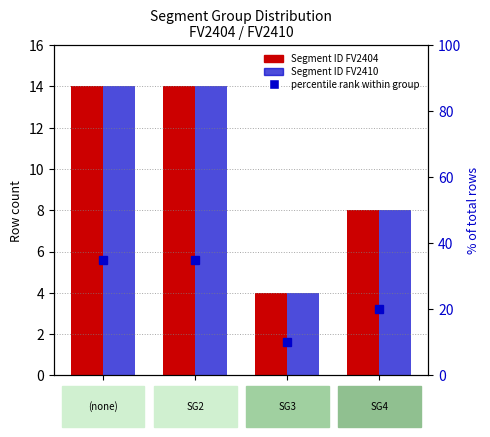

At which category does the chart reach its peak across all series?

(none)